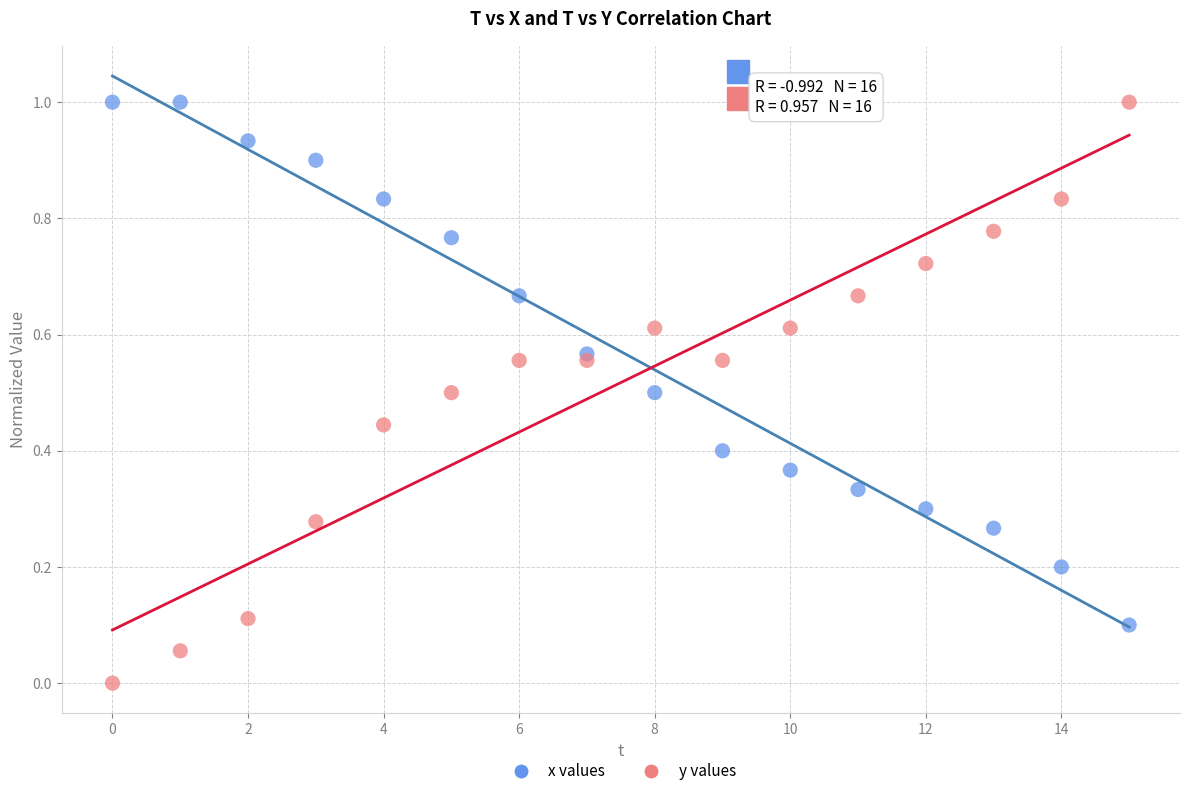

Which series has the largest Y range (max minus min)?

y values